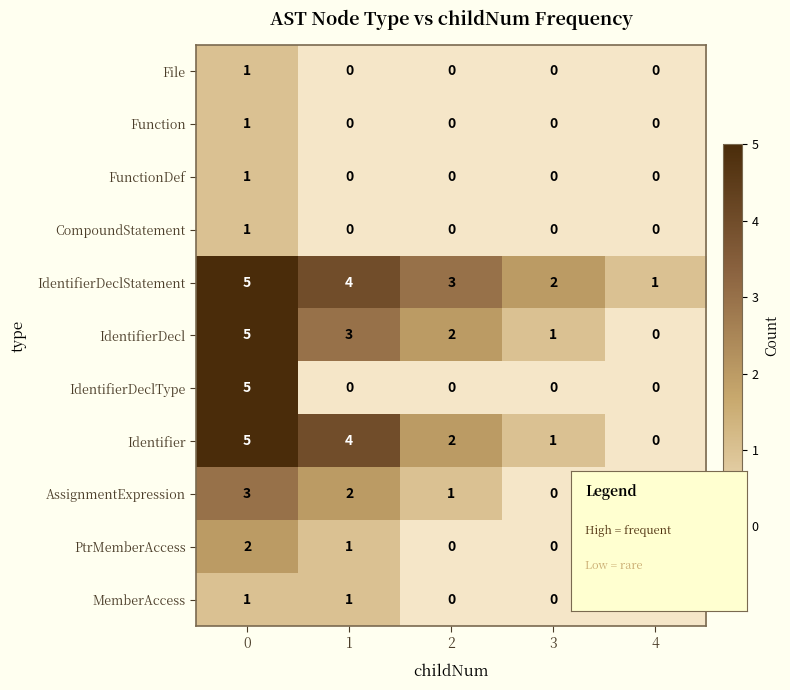

What is the approximate value of IdentifierDeclStatement at 0?

5